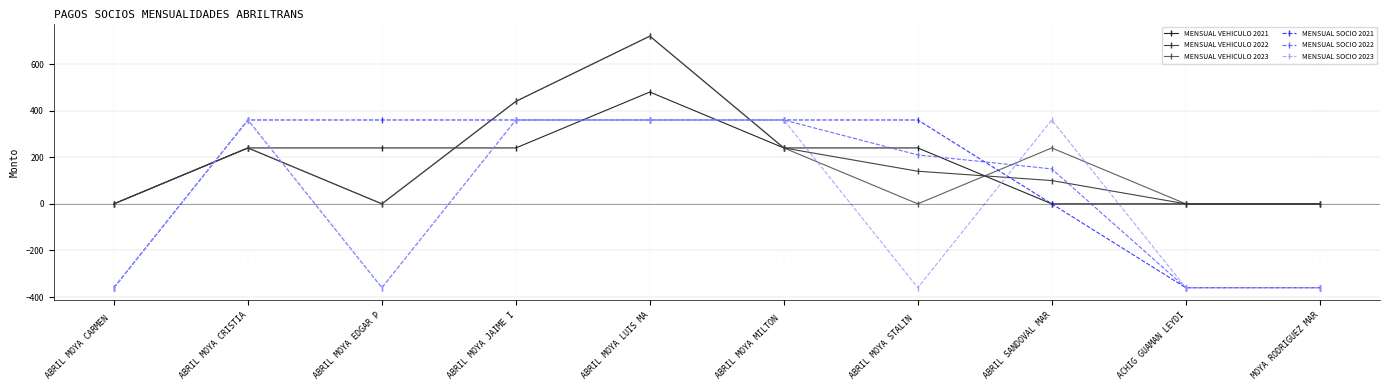

At which category does MENSUAL SOCIO 2023 reach its first local valley?

ABRIL MOYA EDGAR P